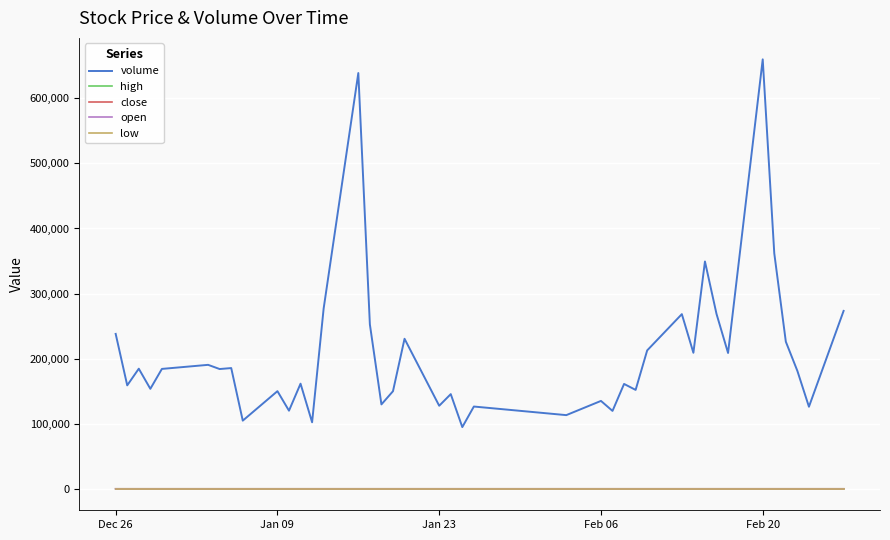

True or false: volume and low intersect in this chart.

False